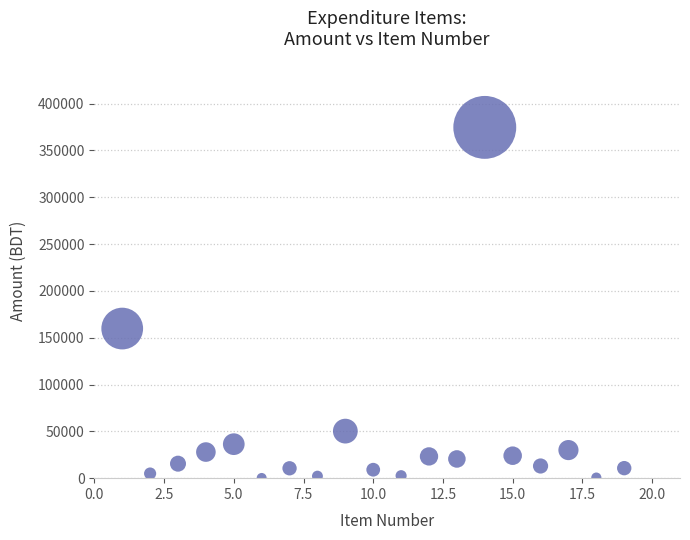

What is the range of X values (max minus min)?

18